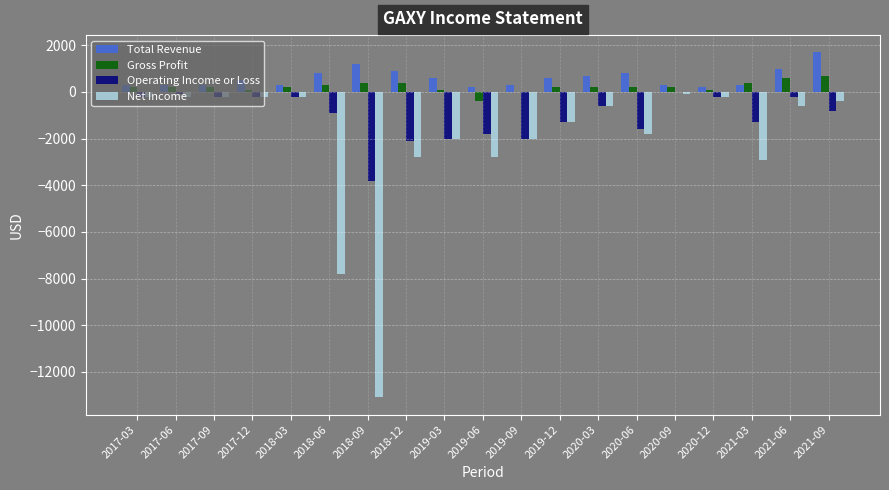

The value of Total Revenue at 2018-12 is 391. True or false?

False